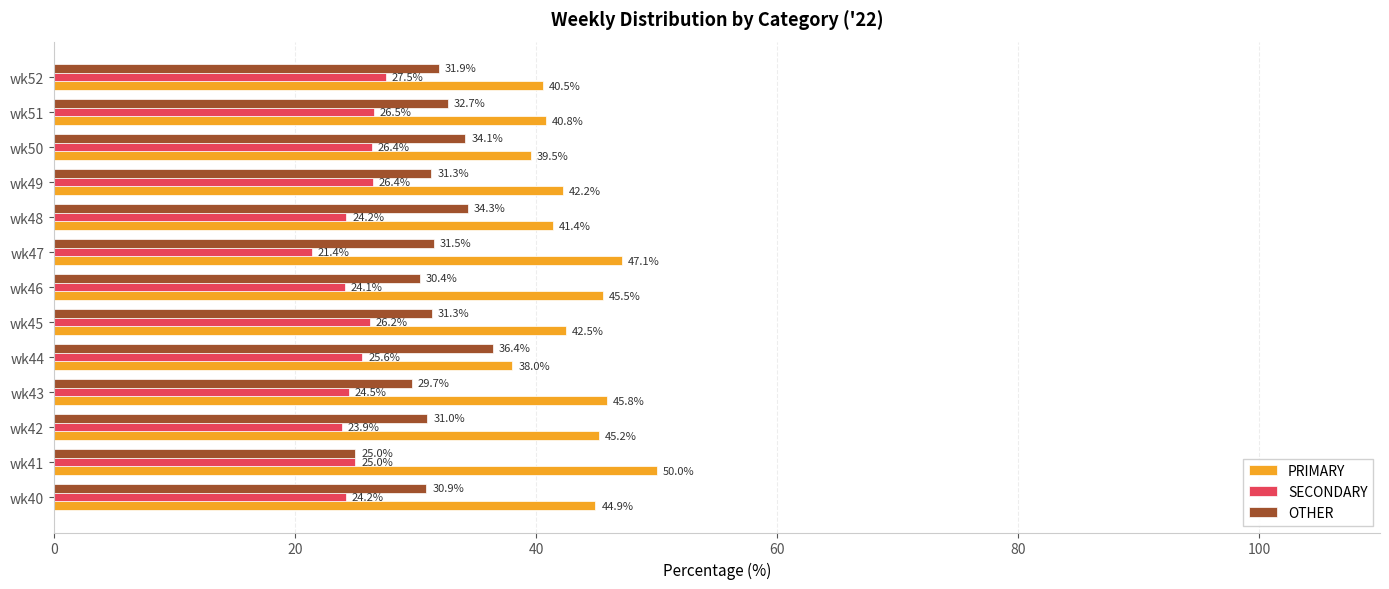

At which label is PRIMARY closest to 44?

wk40